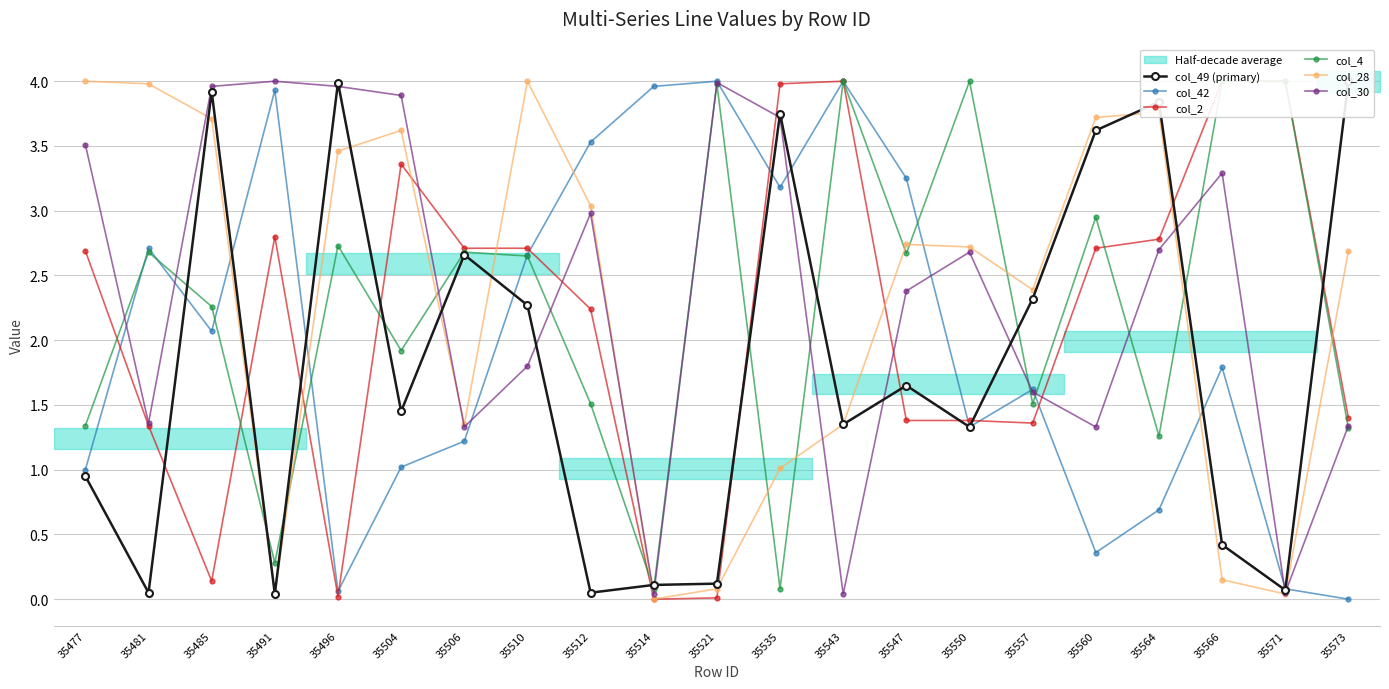

What is the spread (max minus min) of values at 35514?

4.0